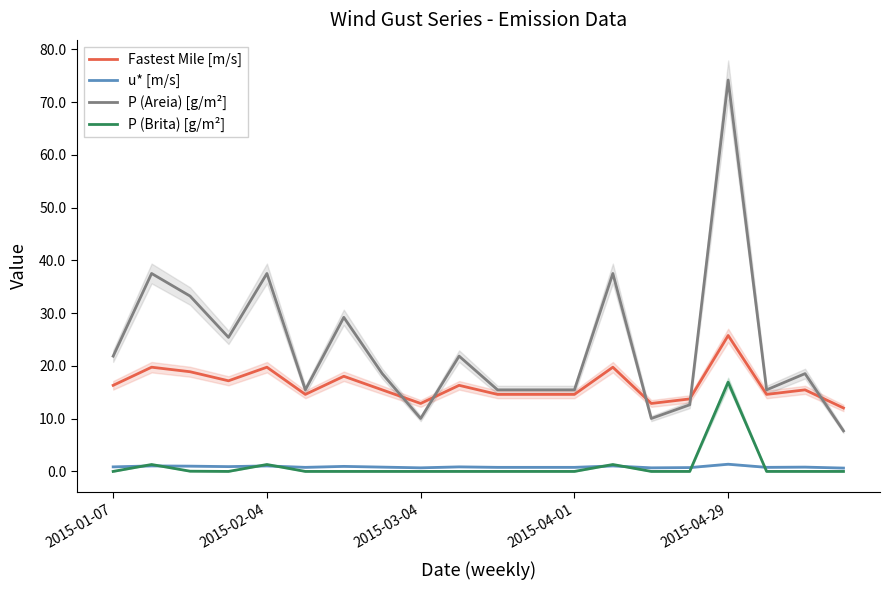

Which series has the largest range (max minus min)?

P (Areia) [g/m²]